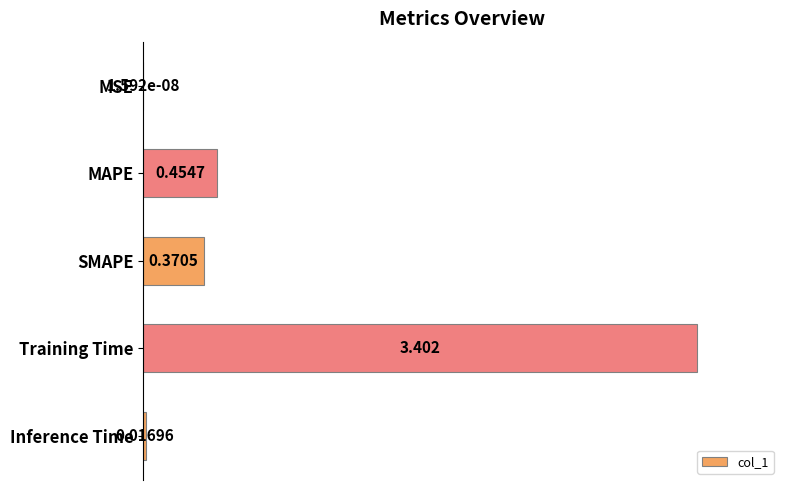

Are the bars horizontal?

Yes